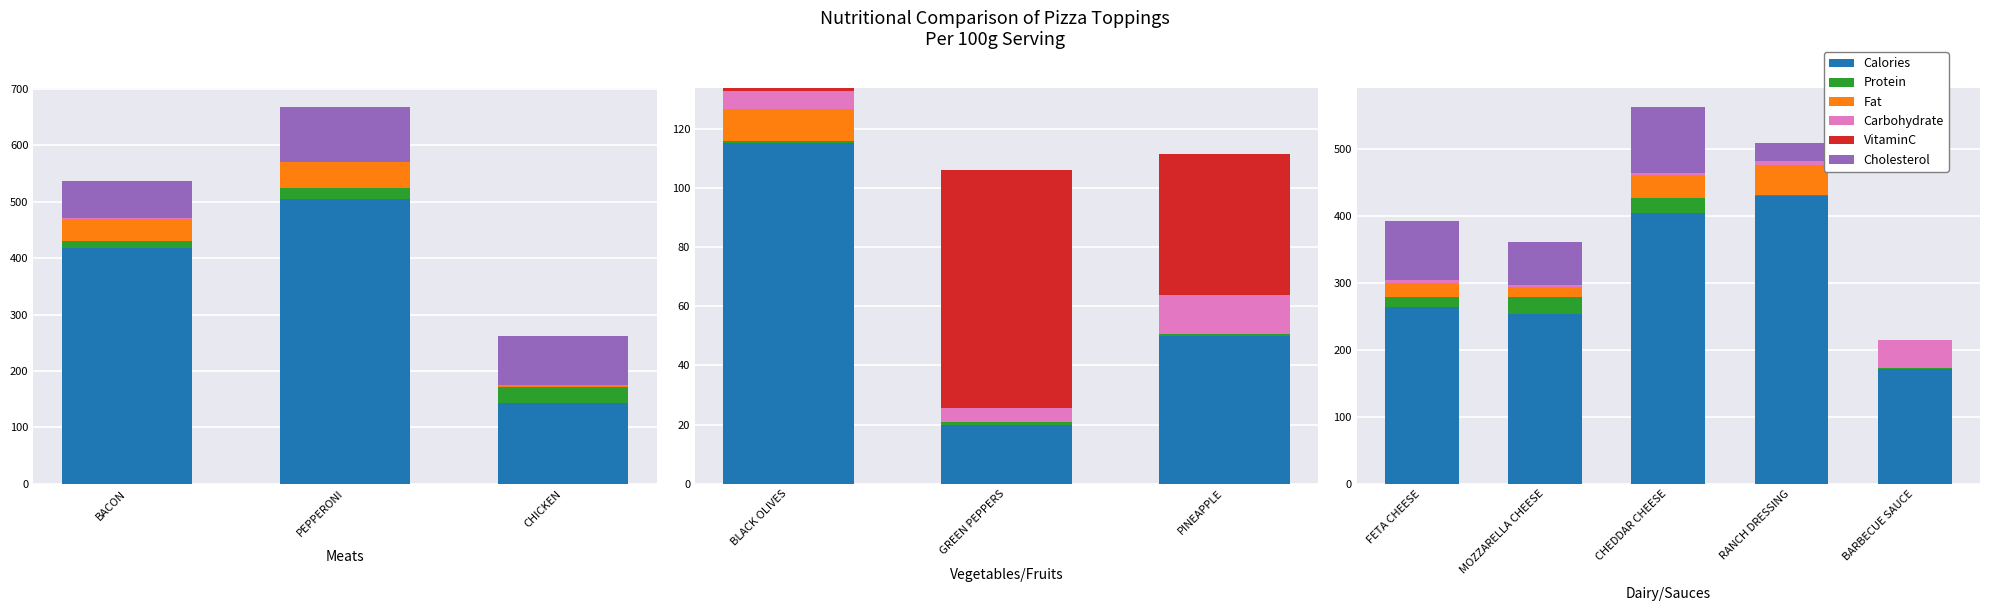

True or false: Carbohydrate has a value of 40.8 at BARBECUE SAUCE.

True